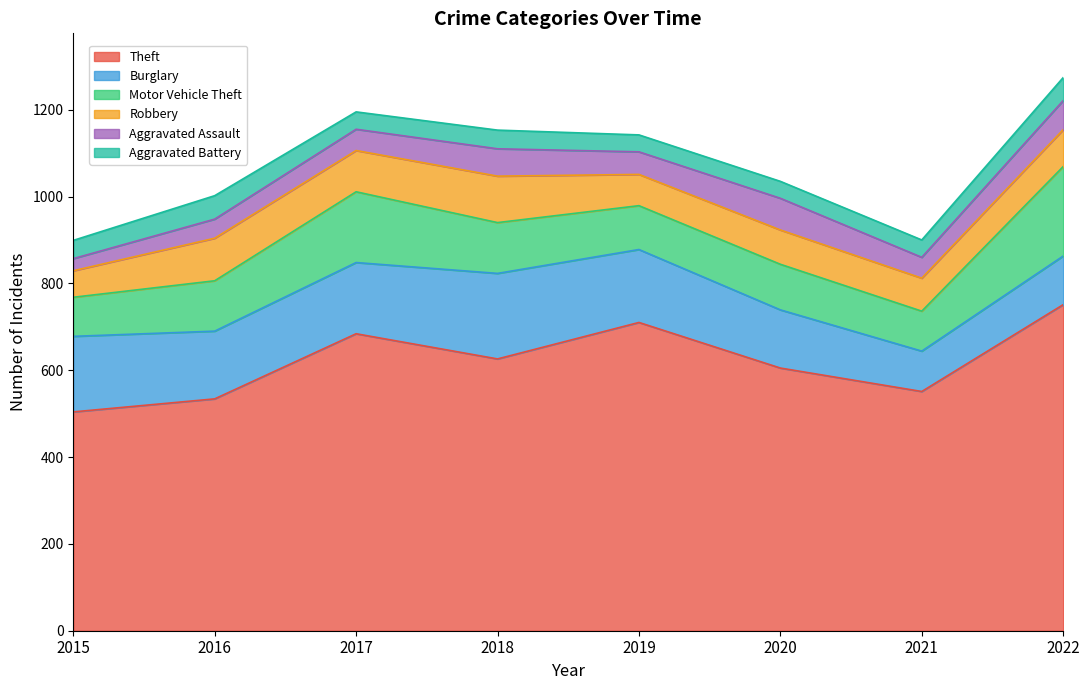

How many distinct data groups are displayed?

6